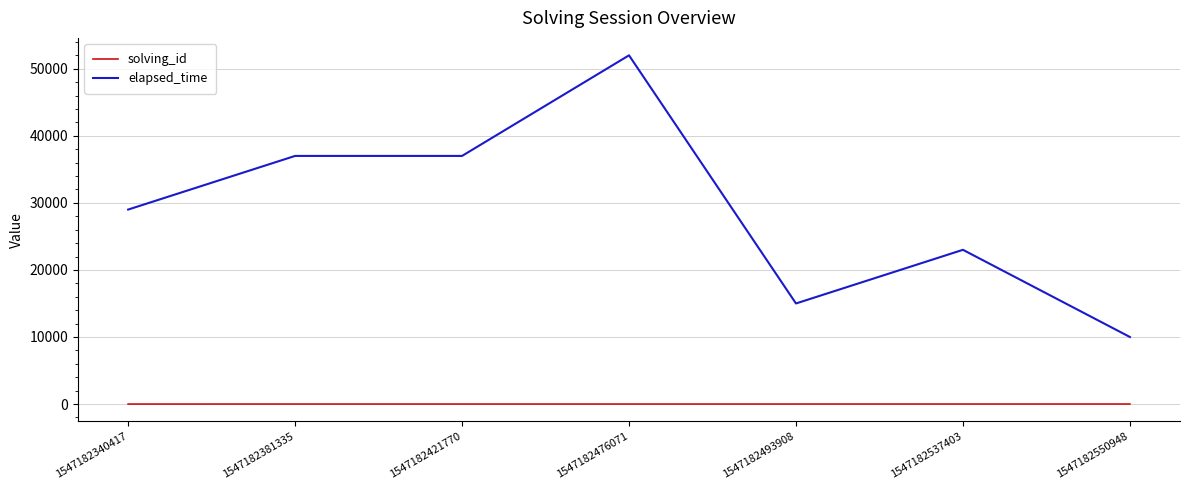

Rank the series at 1547182381335 from highest to lowest value.

elapsed_time, solving_id